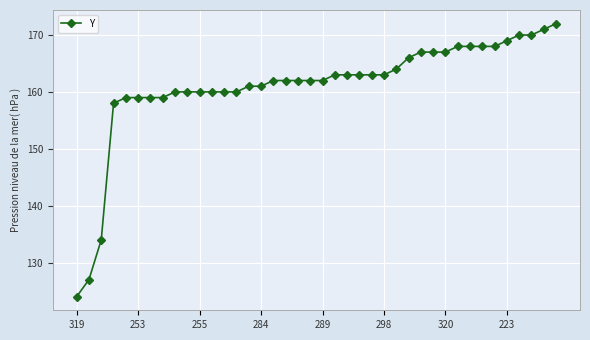

What is the sum of all values?

6441